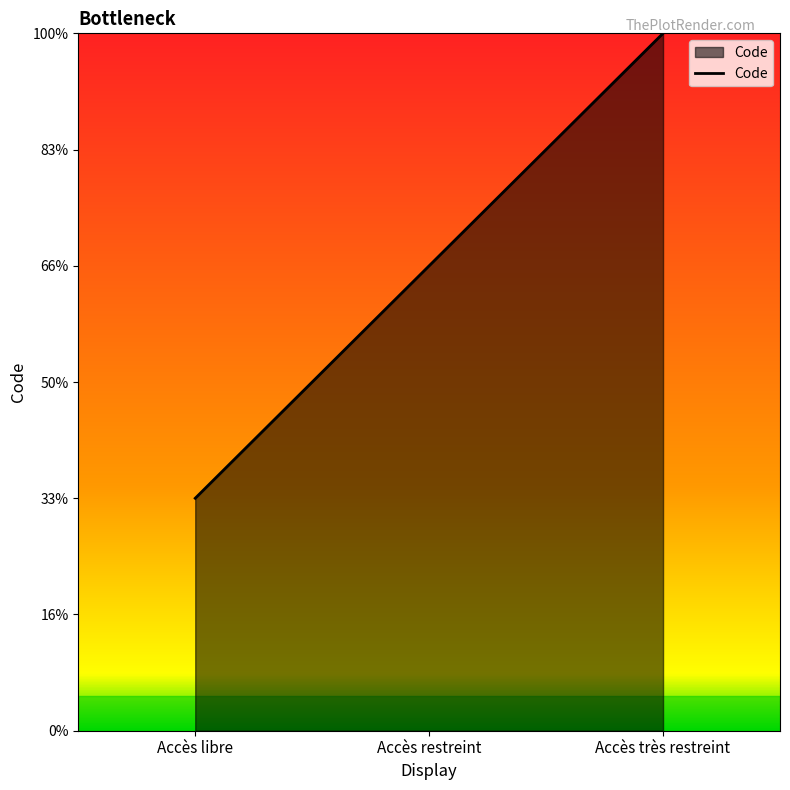

What is the sum of all values?

6